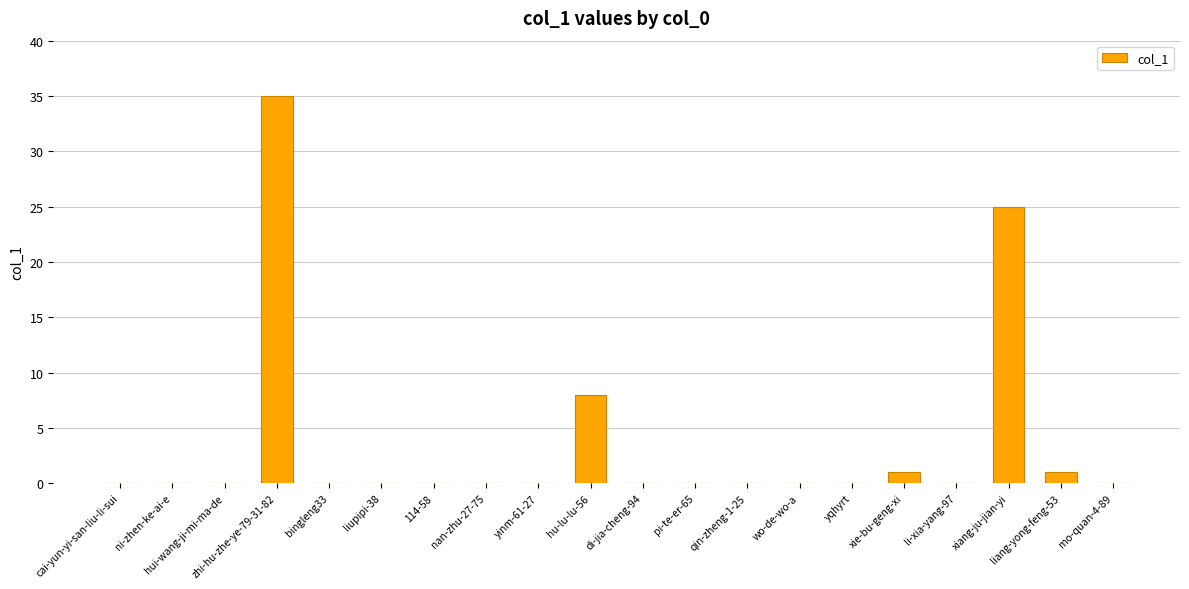

Which has a higher value, xiang-ju-jian-yi or ni-zhen-ke-ai-e?

xiang-ju-jian-yi